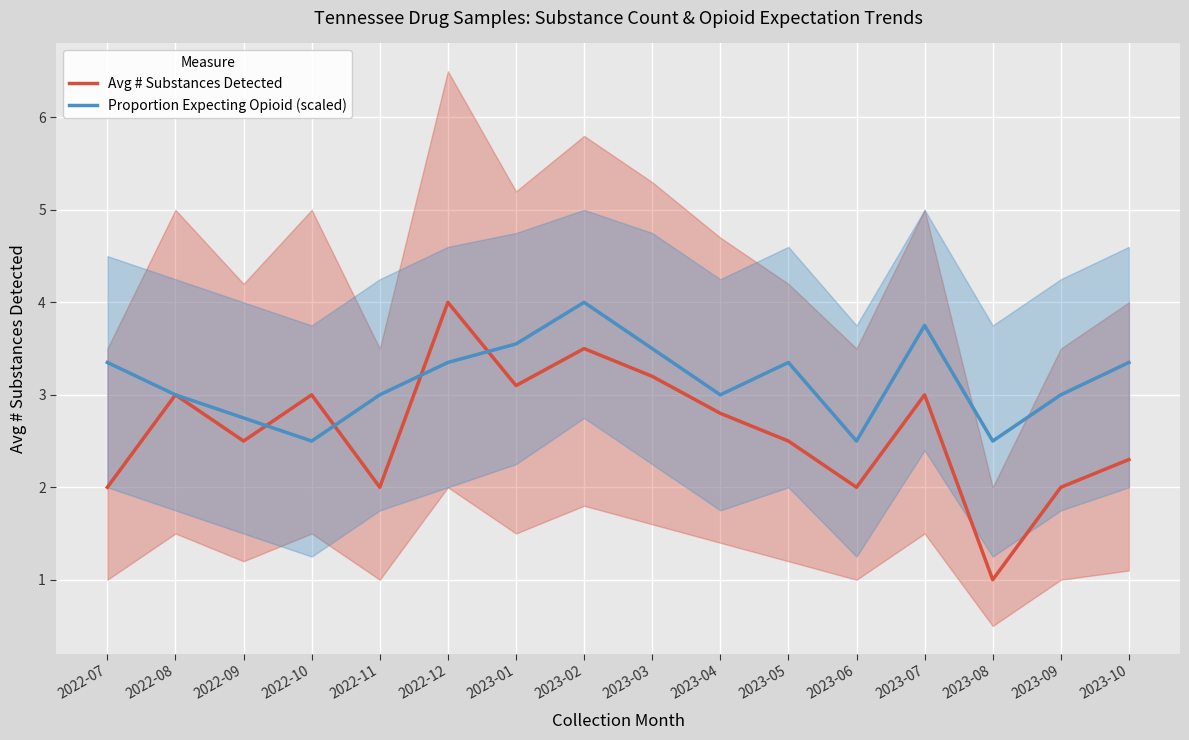

What position from the left is 2023-08?

14